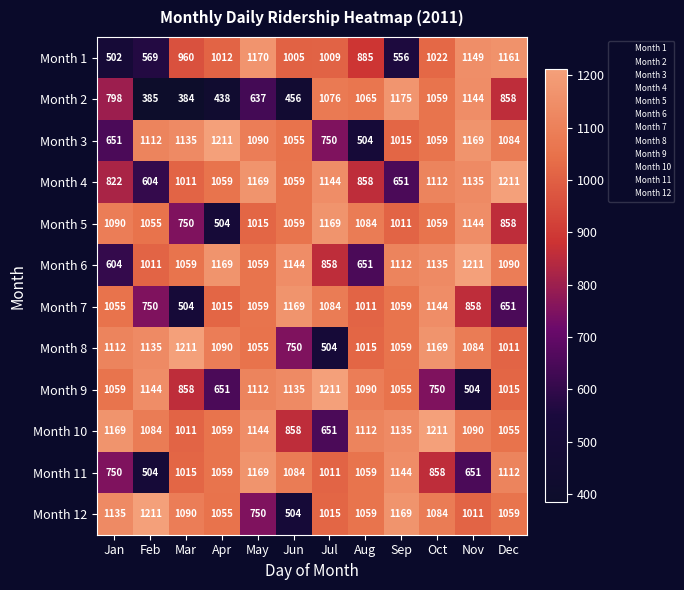

What is the greatest value displayed?

1211